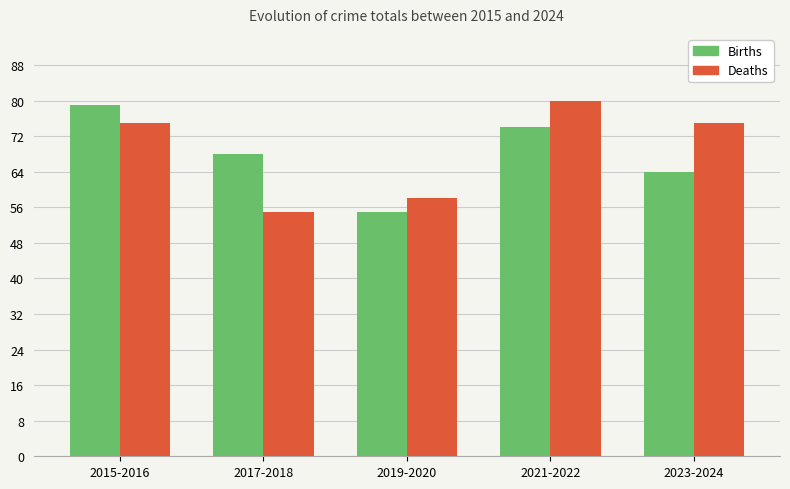

Which series changed the most between 2021-2022 and 2023-2024?

Births